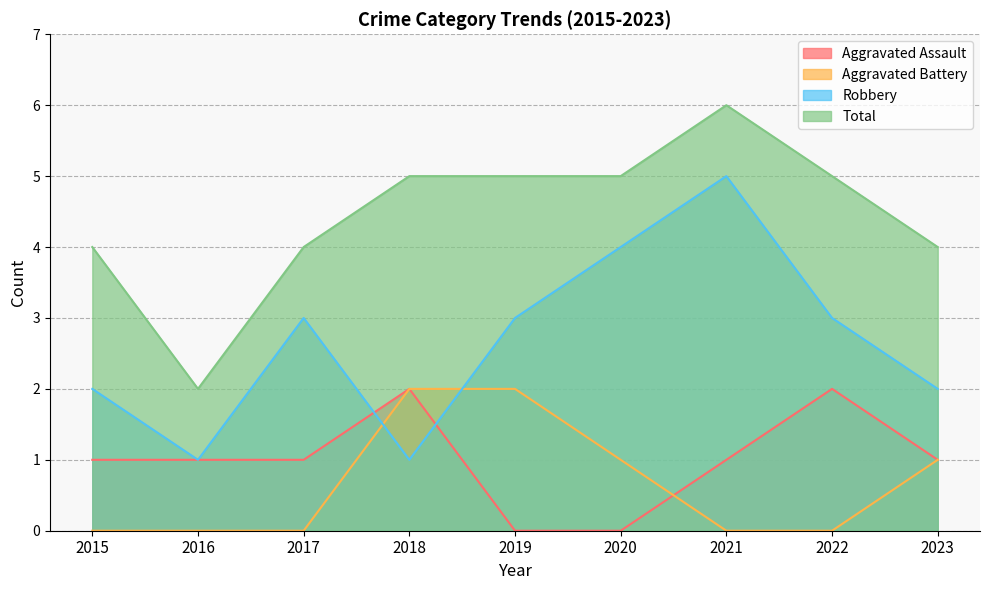

What are all the series names shown in the legend?

Aggravated Assault, Aggravated Battery, Robbery, Total